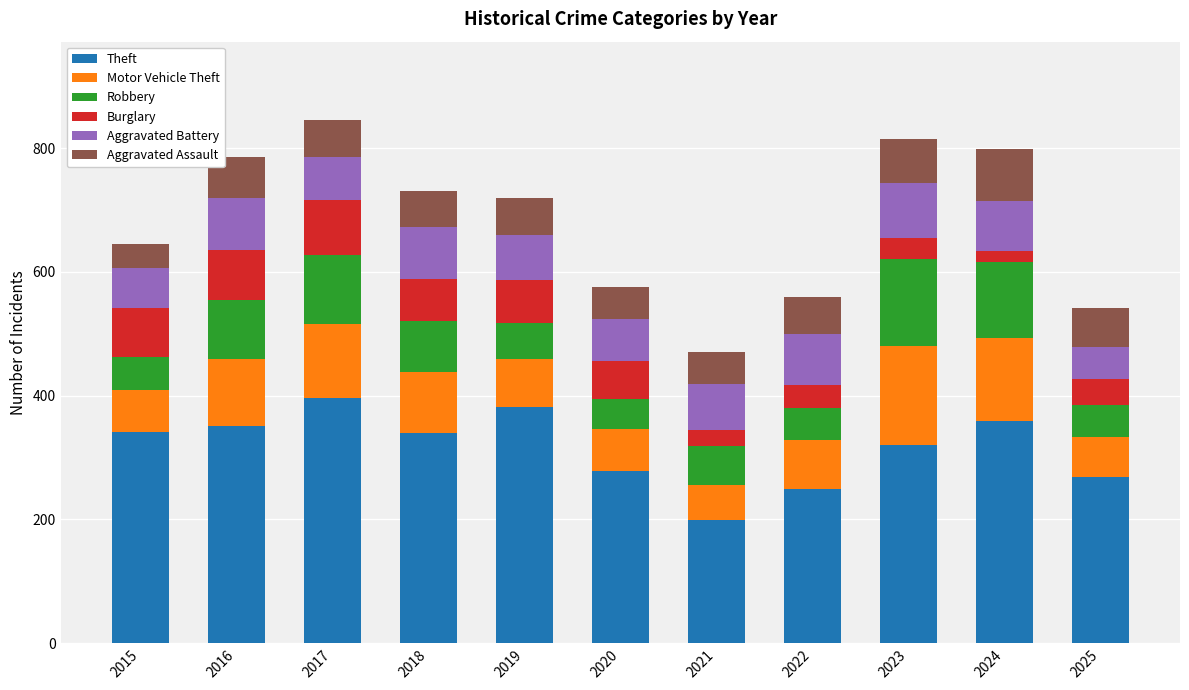

How many data points in Theft are less than 340?

5